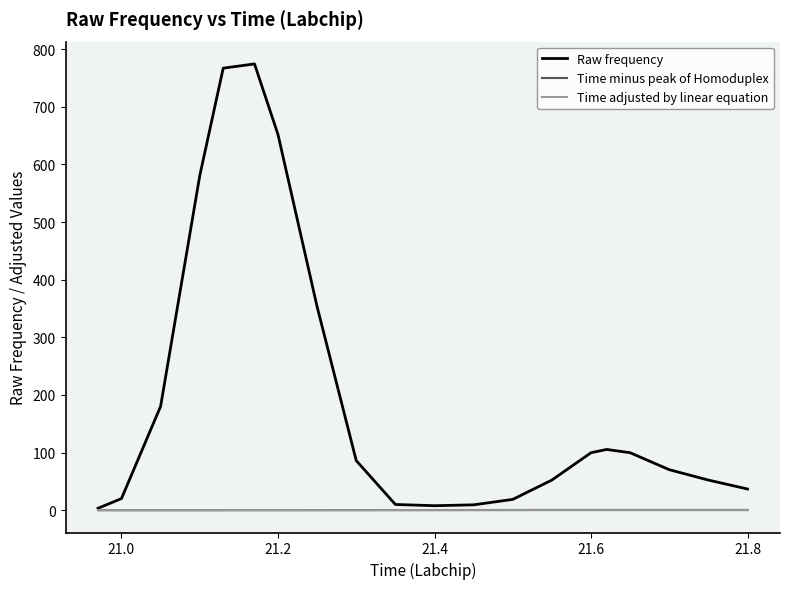

Which series has the largest range (max minus min)?

Raw frequency